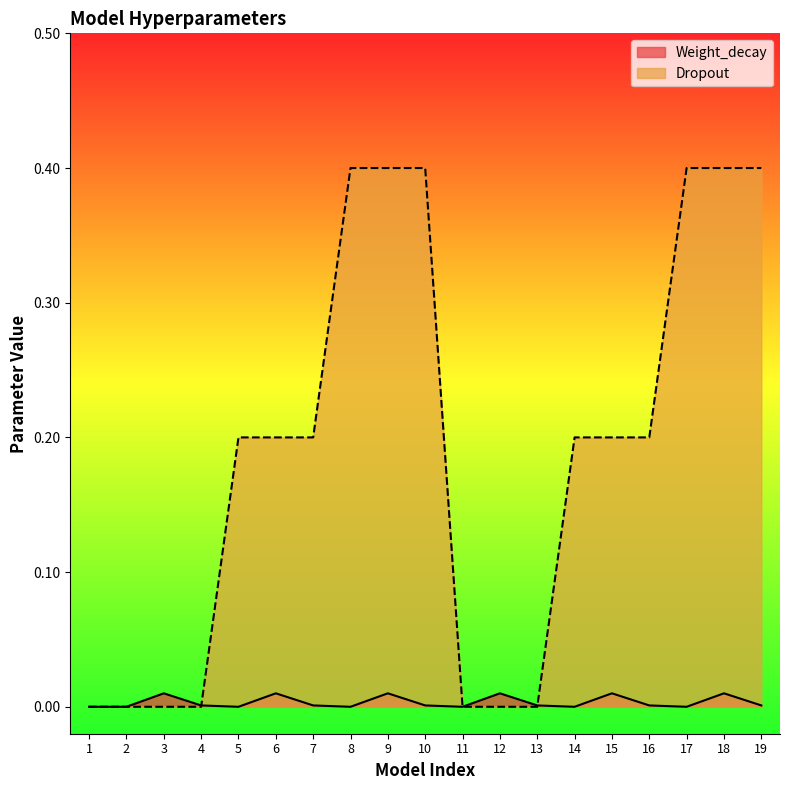

The Dropout series shows 0.3 at 4. True or false?

False